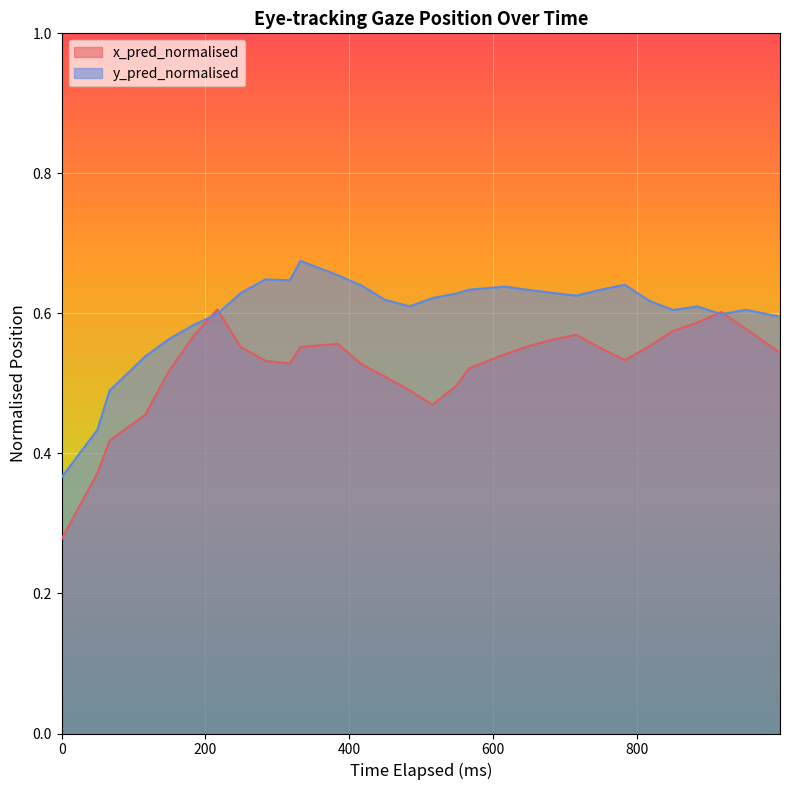

List the series in order of their peak value, lowest first.

x_pred_normalised, y_pred_normalised